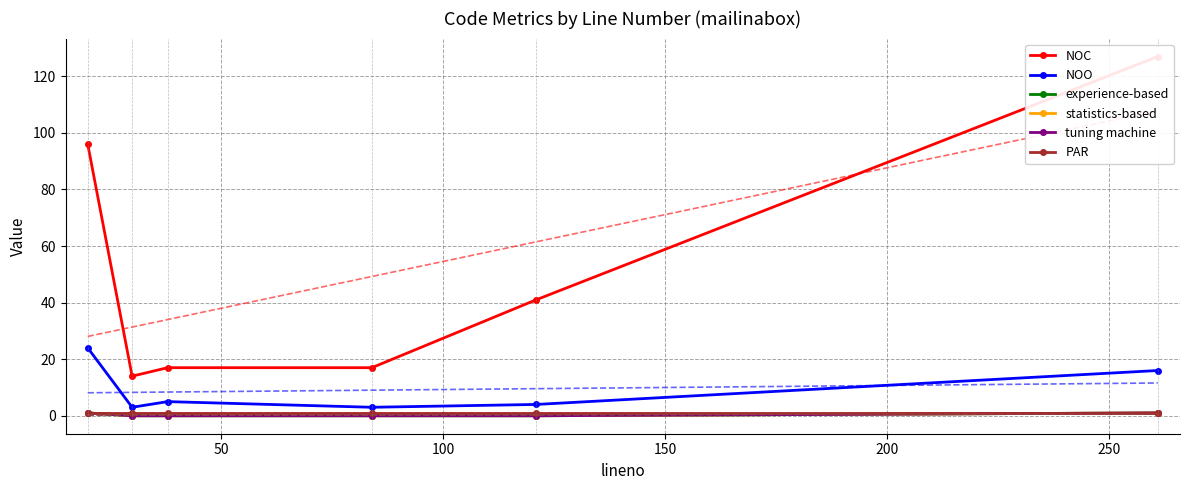

True or false: statistics-based and NOC cross at least once.

False